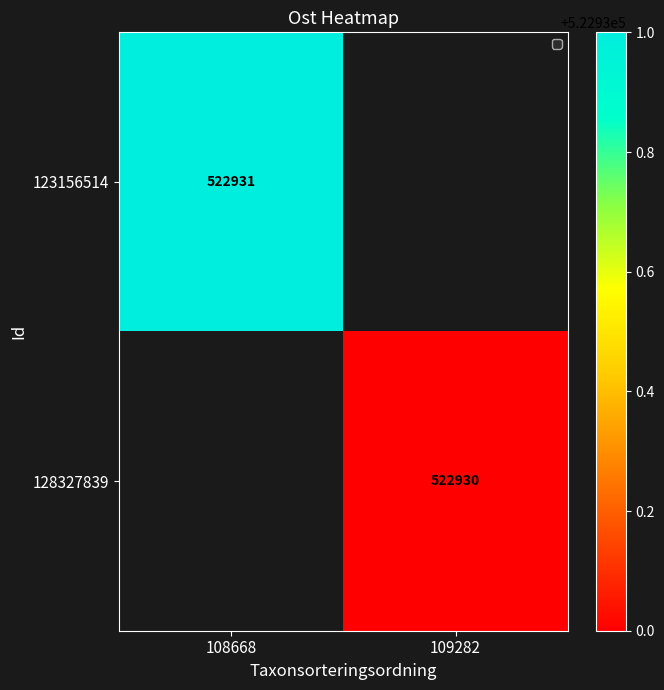

Is it true that 128327839 equals 522930 at 109282?

True